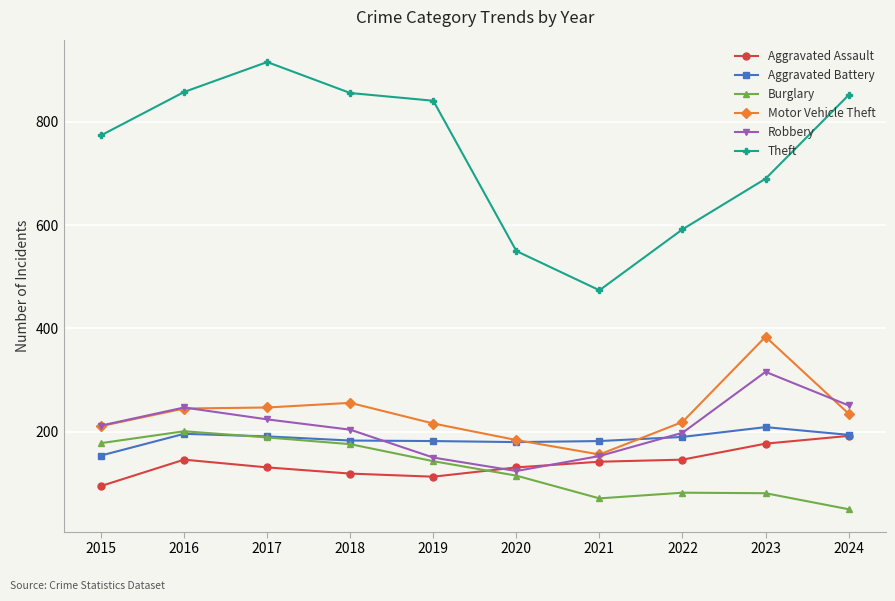

What is the difference between the highest and lowest values at 2017?

785